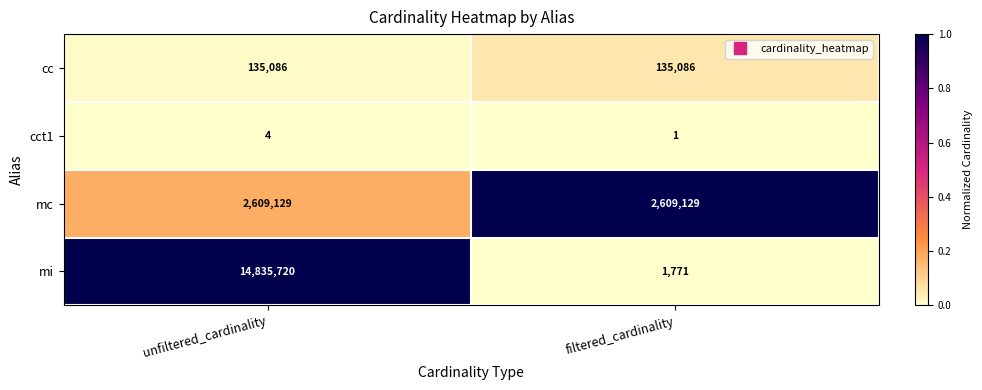

What is the difference between the highest and lowest values at filtered_cardinality?

2609128